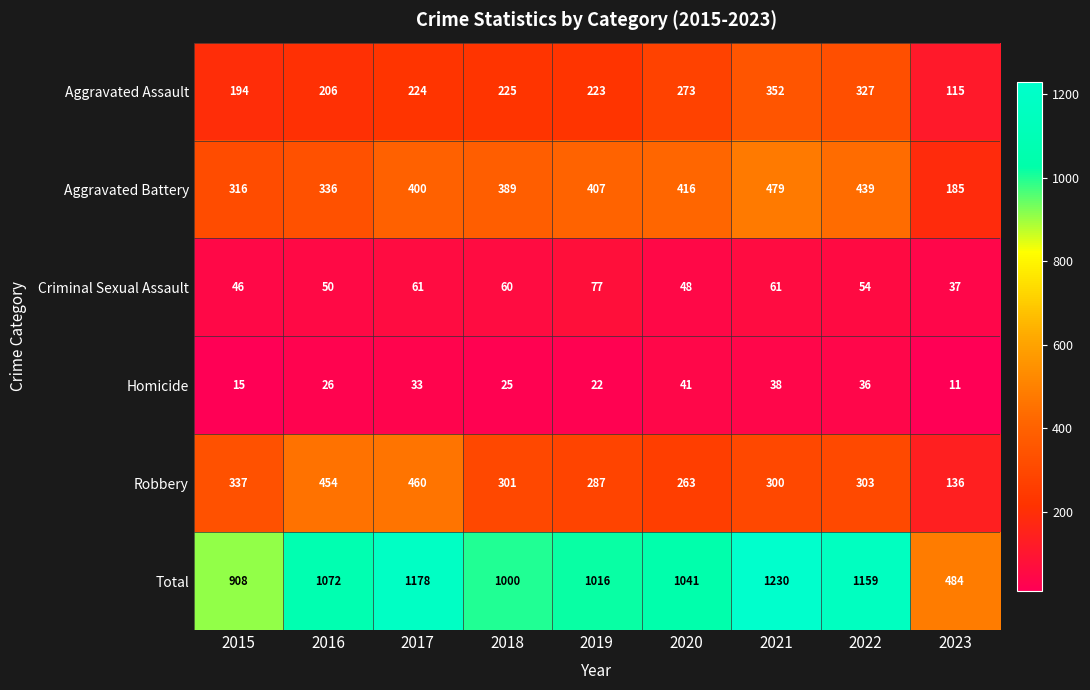

Count the number of categories in the chart.

9